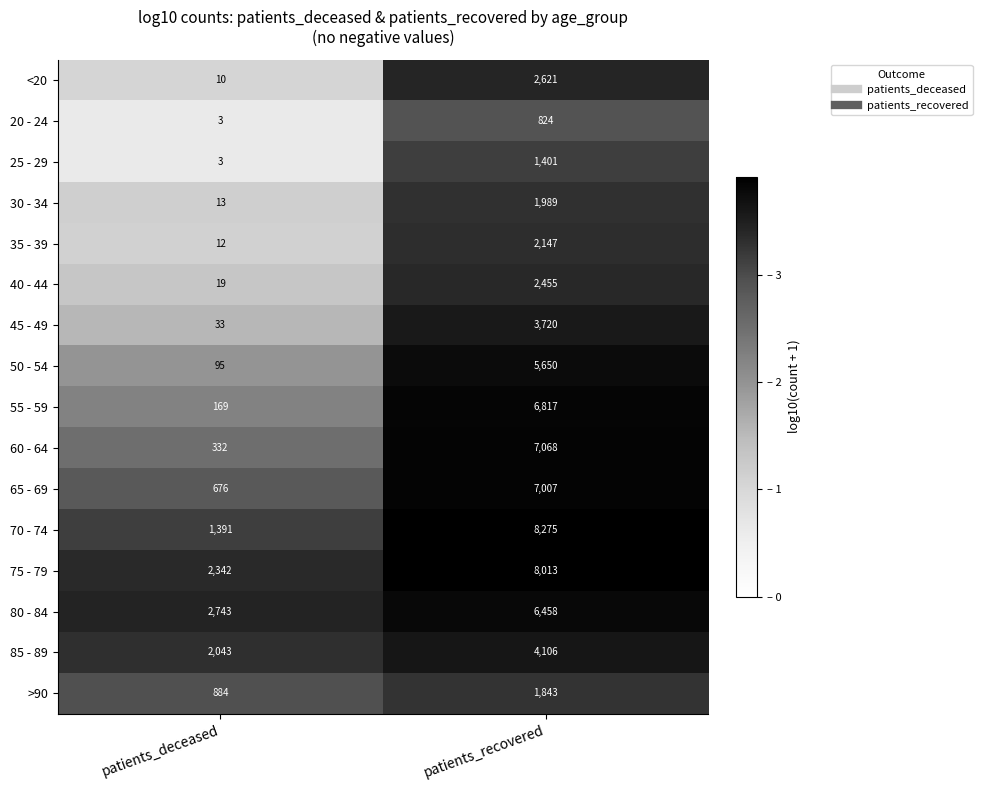

At which label does 75 - 79 reach its minimum?

patients_deceased